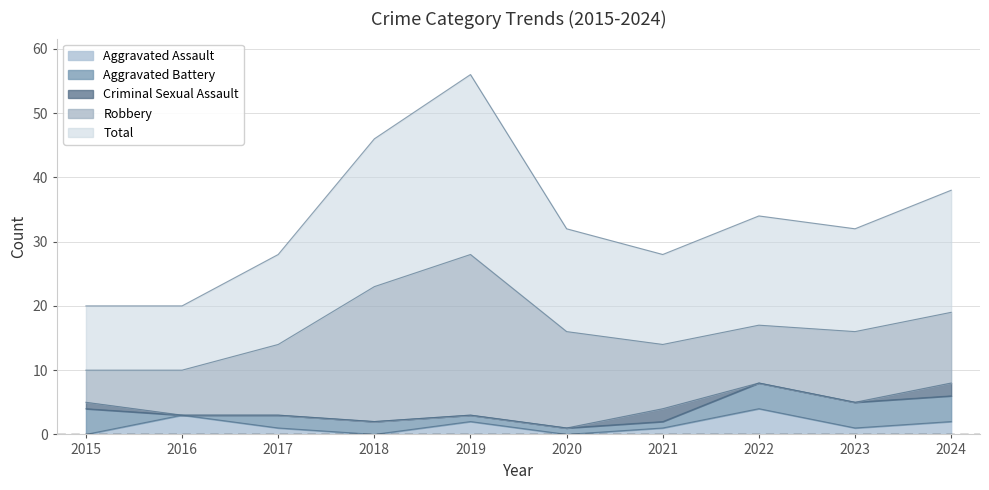

Is the value of Robbery at 2015 greater than the value of Total at 2020?

No